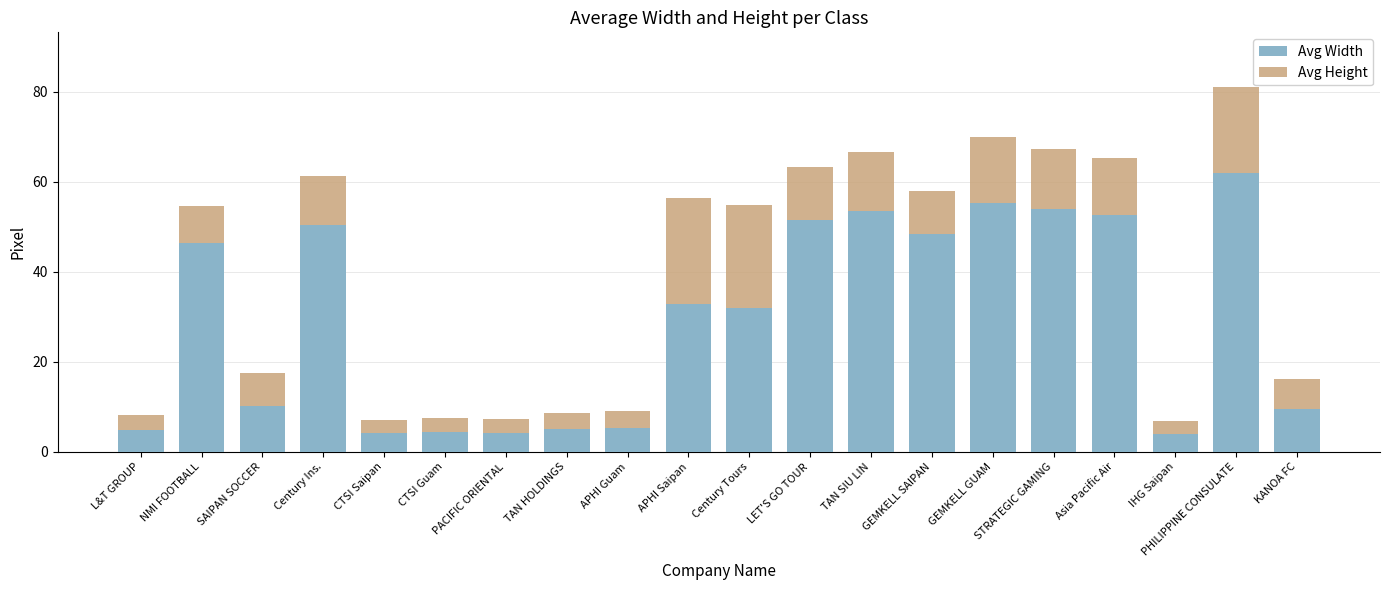

What are all the series names shown in the legend?

Avg Width, Avg Height